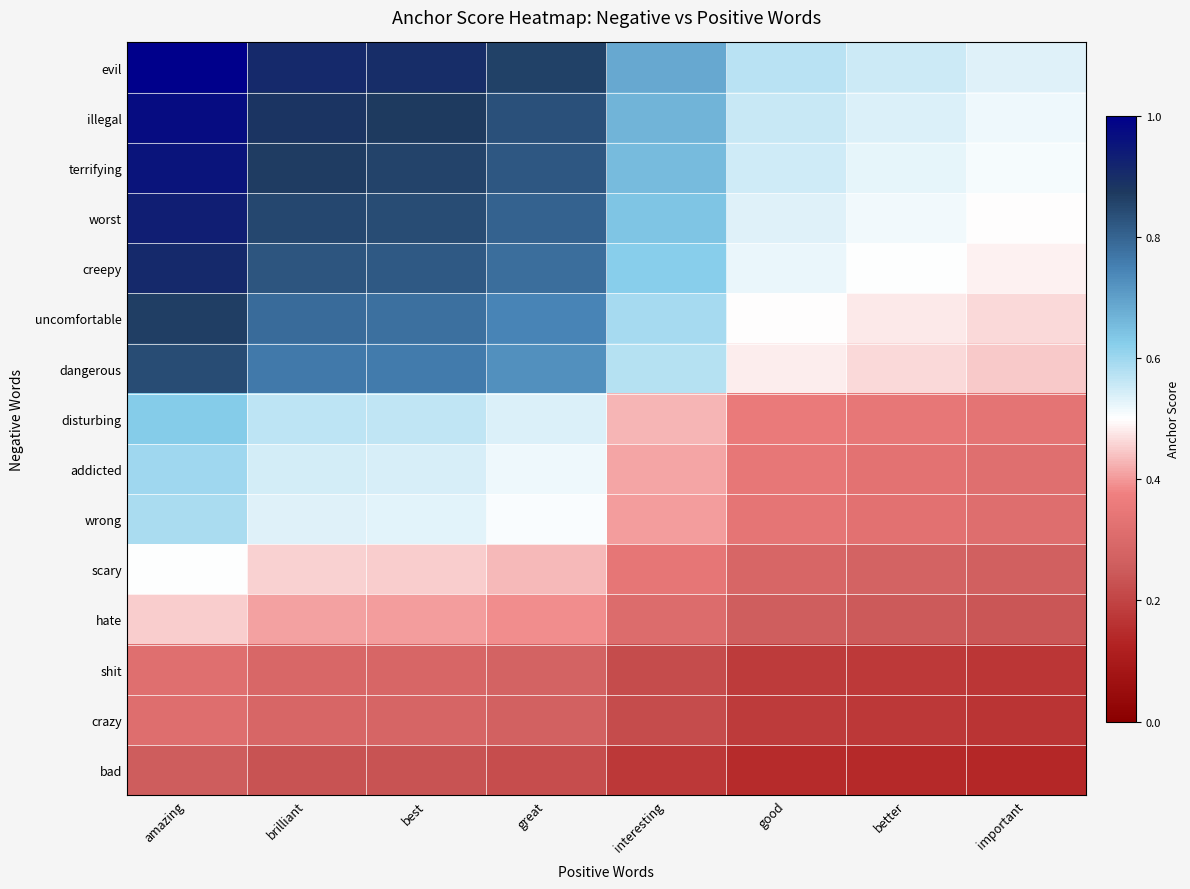

Reading left to right, list all the values displayed in this chart.

evil: amazing=1.0	brilliant=0.9	best=0.9	great=0.9	interesting=0.7	good=0.6	better=0.6	important=0.5
illegal: amazing=1.0	brilliant=0.9	best=0.9	great=0.8	interesting=0.7	good=0.6	better=0.5	important=0.5
terrifying: amazing=1.0	brilliant=0.9	best=0.9	great=0.8	interesting=0.7	good=0.5	better=0.5	important=0.5
worst: amazing=0.9	brilliant=0.8	best=0.8	great=0.8	interesting=0.6	good=0.5	better=0.5	important=0.5
creepy: amazing=0.9	brilliant=0.8	best=0.8	great=0.8	interesting=0.6	good=0.5	better=0.5	important=0.5
uncomfortable: amazing=0.9	brilliant=0.8	best=0.8	great=0.7	interesting=0.6	good=0.5	better=0.5	important=0.5
dangerous: amazing=0.8	brilliant=0.8	best=0.8	great=0.7	interesting=0.6	good=0.5	better=0.5	important=0.4
disturbing: amazing=0.6	brilliant=0.6	best=0.6	great=0.5	interesting=0.4	good=0.4	better=0.3	important=0.3
addicted: amazing=0.6	brilliant=0.5	best=0.5	great=0.5	interesting=0.4	good=0.3	better=0.3	important=0.3
wrong: amazing=0.6	brilliant=0.5	best=0.5	great=0.5	interesting=0.4	good=0.3	better=0.3	important=0.3
scary: amazing=0.5	brilliant=0.5	best=0.5	great=0.4	interesting=0.3	good=0.3	better=0.3	important=0.3
hate: amazing=0.5	brilliant=0.4	best=0.4	great=0.4	interesting=0.3	good=0.3	better=0.2	important=0.2
shit: amazing=0.3	brilliant=0.3	best=0.3	great=0.3	interesting=0.2	good=0.2	better=0.2	important=0.2
crazy: amazing=0.3	brilliant=0.3	best=0.3	great=0.3	interesting=0.2	good=0.2	better=0.2	important=0.2
bad: amazing=0.3	brilliant=0.2	best=0.2	great=0.2	interesting=0.2	good=0.1	better=0.1	important=0.1